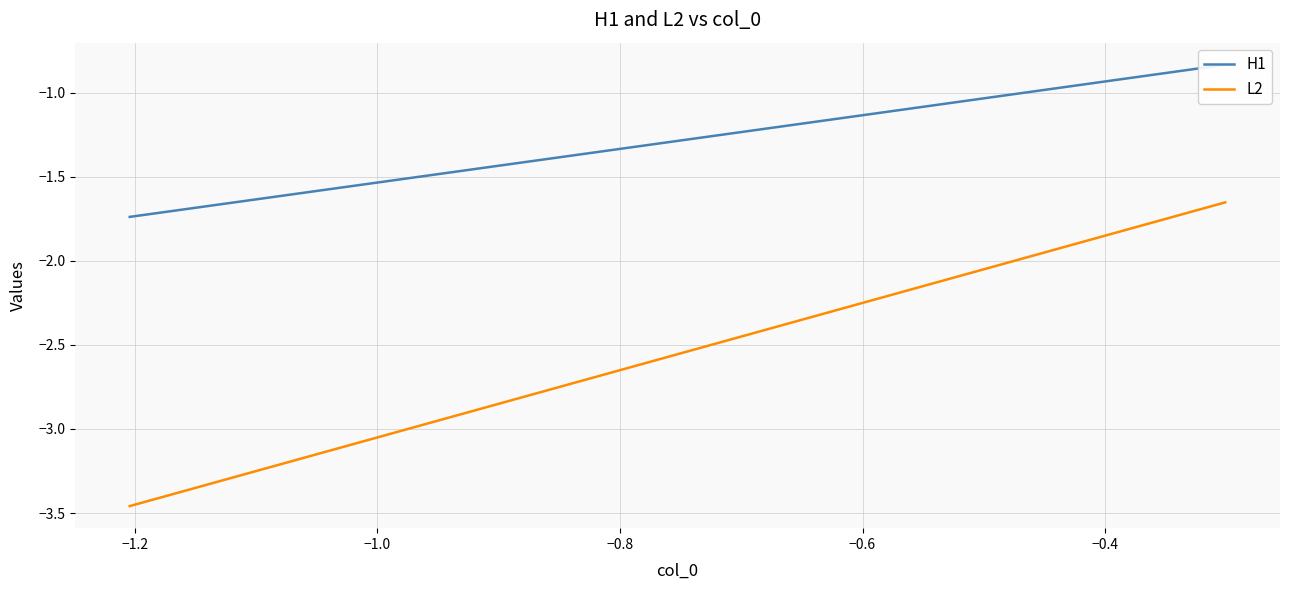

What is the value of the L2 point at the 4th from the left?

-3.5